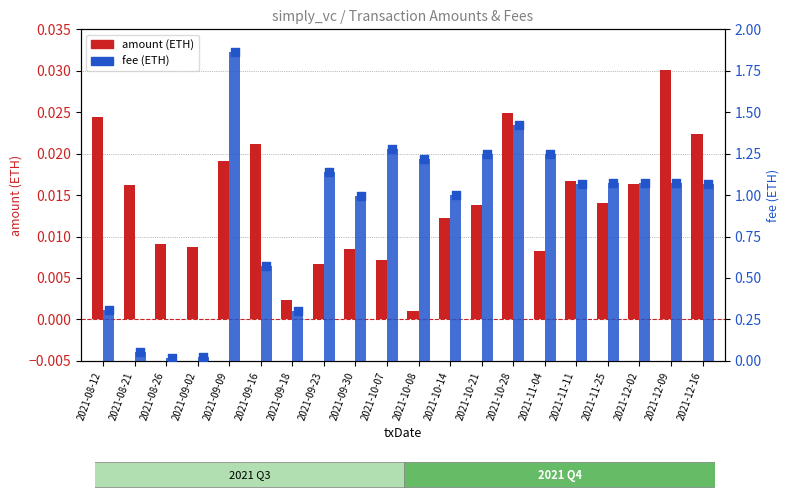

Is the value of amount (ETH) at 2021-09-30 greater than the value of fee (ETH) at 2021-10-28?

No